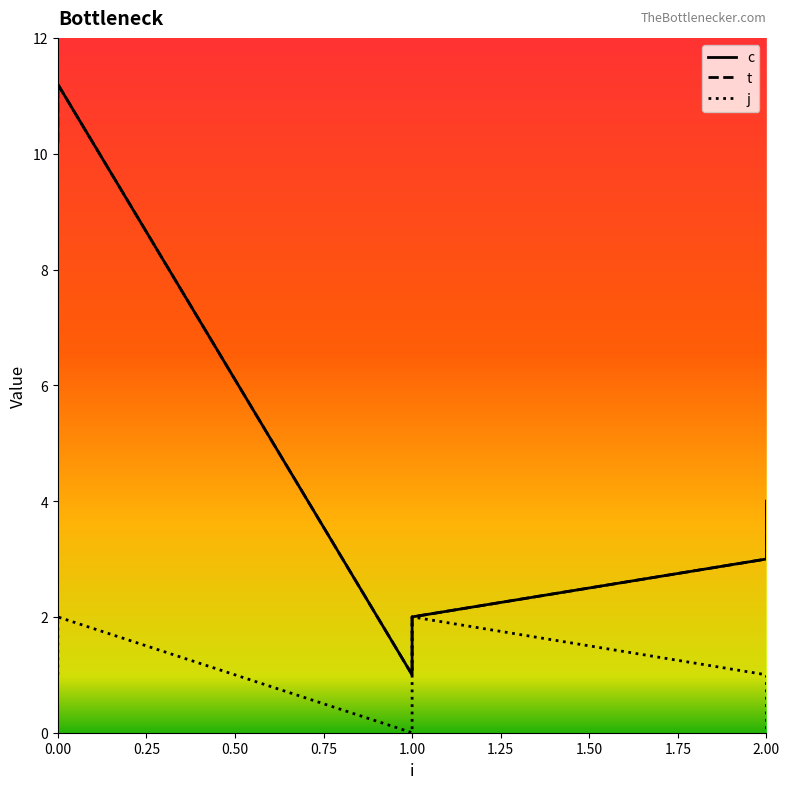

The value of j at 1 is 2.0. True or false?

True